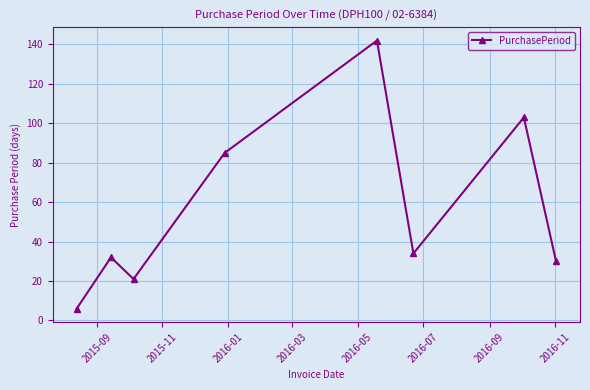

True or false: there are more than 0 points higher than both neighbors.

True